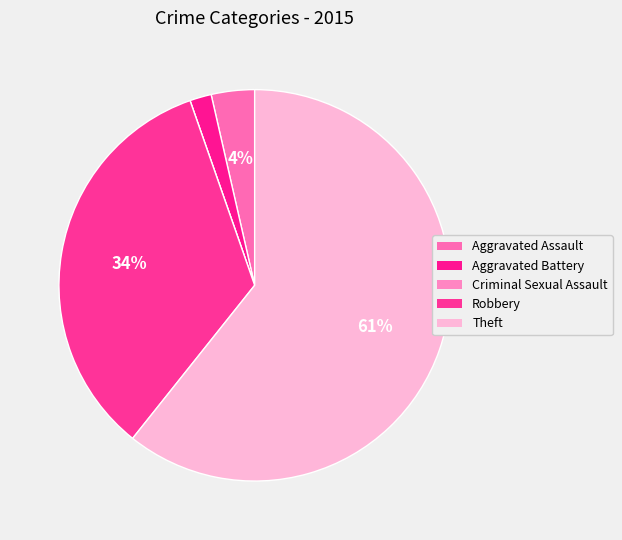

Count the number of slices in the pie.

5